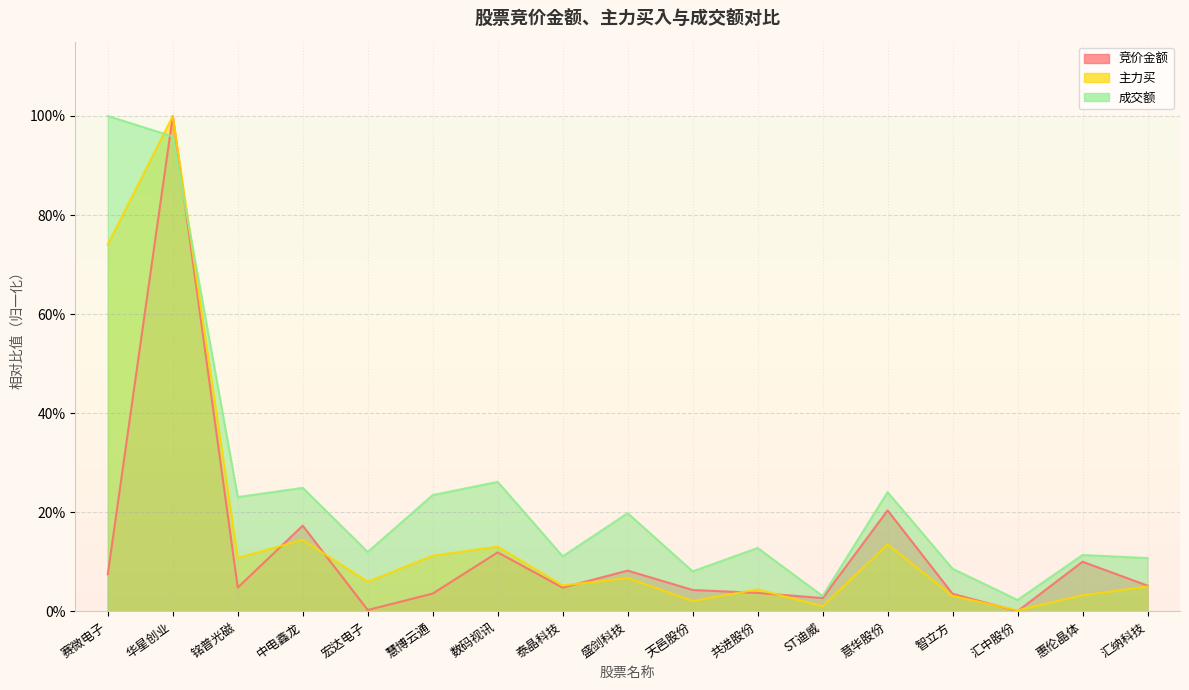

What position from the right is 共进股份?

7